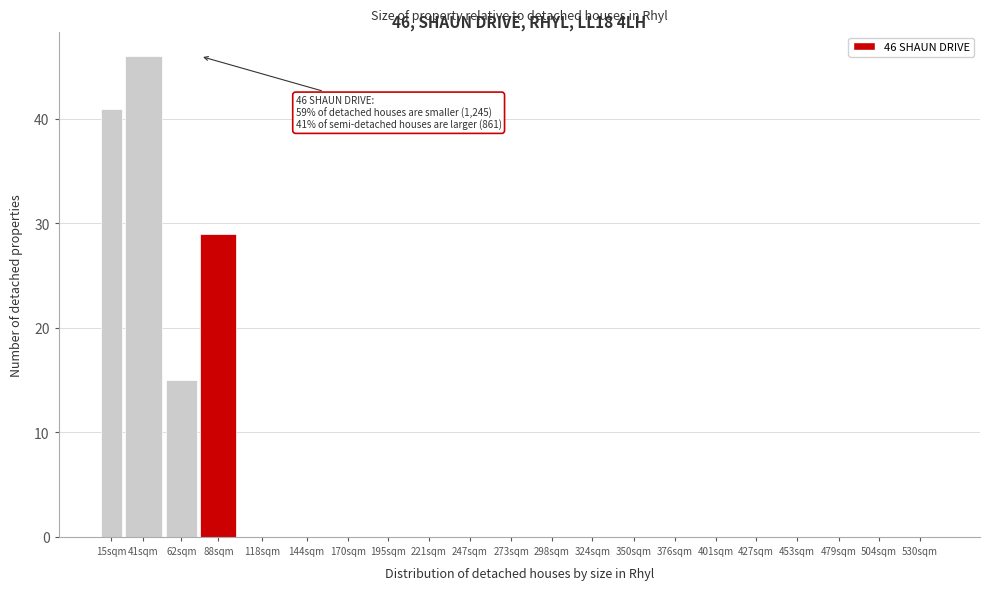

Reading left to right, list all the values displayed in this chart.

15sqm=41	41sqm=46	62sqm=15	88sqm=29	118sqm=0	144sqm=0	170sqm=0	195sqm=0	221sqm=0	247sqm=0	273sqm=0	298sqm=0	324sqm=0	350sqm=0	376sqm=0	401sqm=0	427sqm=0	453sqm=0	479sqm=0	504sqm=0	530sqm=0